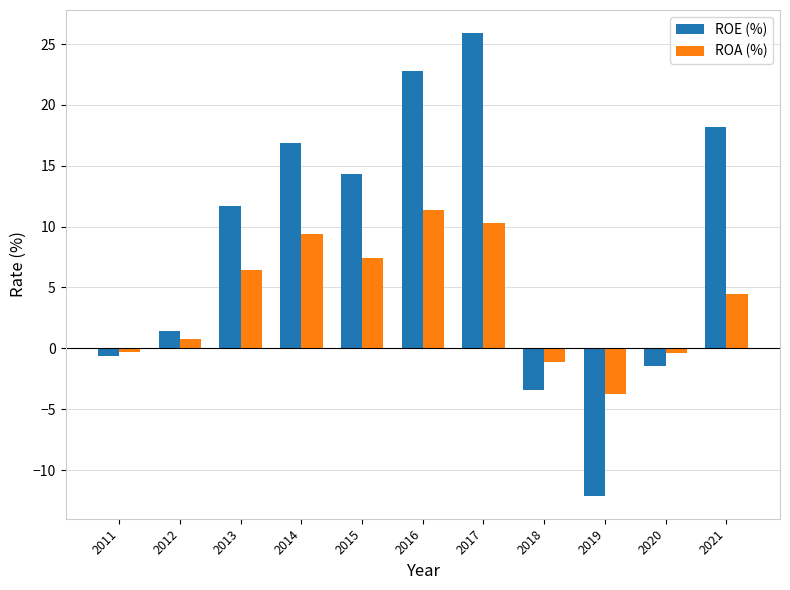

Which series changed the most between 2012 and 2017?

ROE (%)